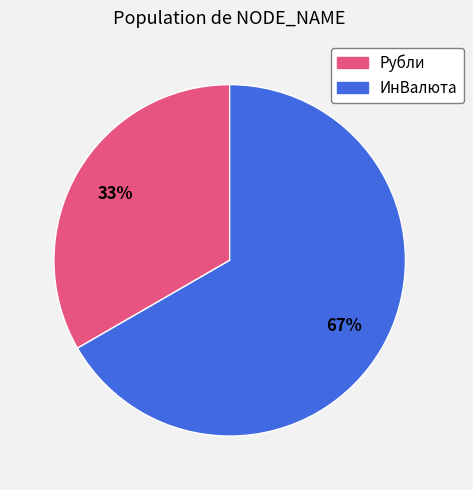

Which category accounts for the majority?

ИнВалюта